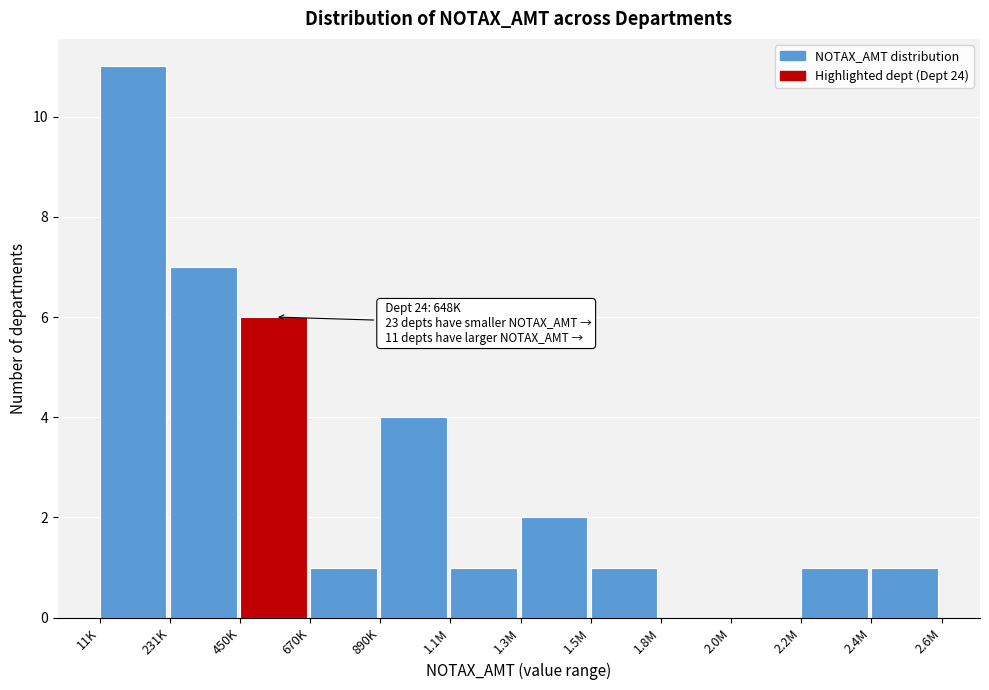

What is the maximum value shown in the chart?

11